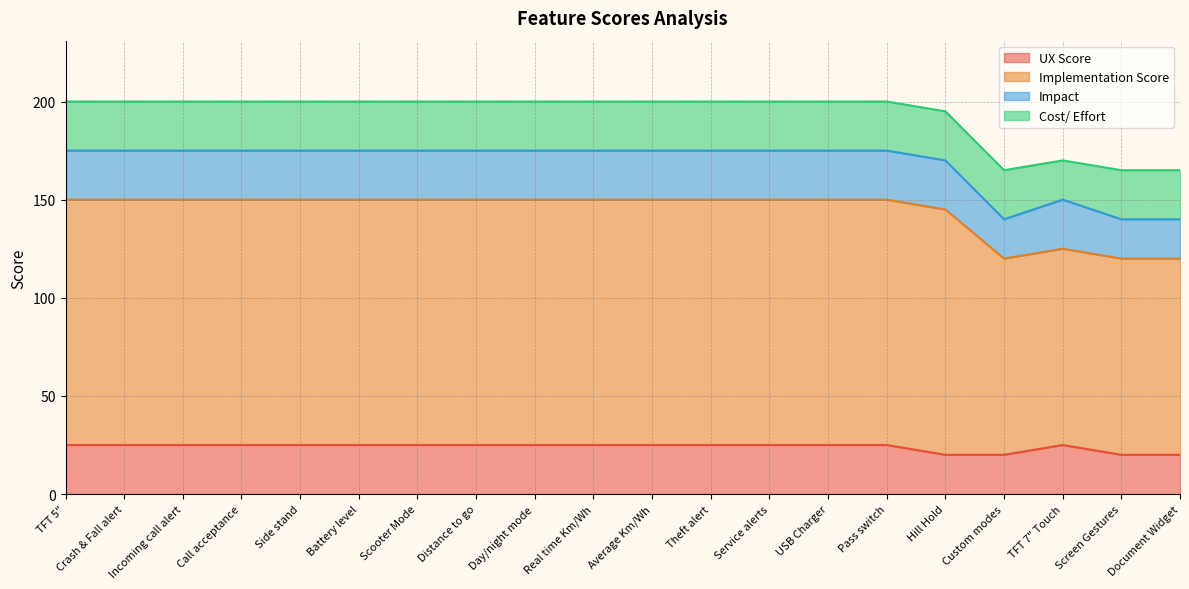

What is the minimum value for UX Score?

20